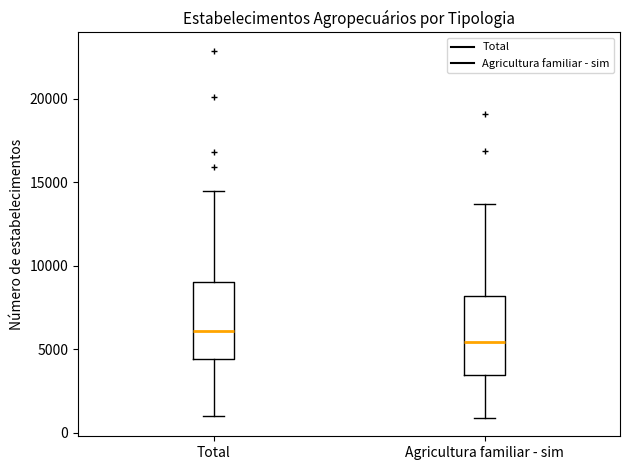

Where does the median line of the box for Agricultura familiar - sim sit on the y-axis? The values are not printed on the chart, so give them approximately, as read against the axis.

5500